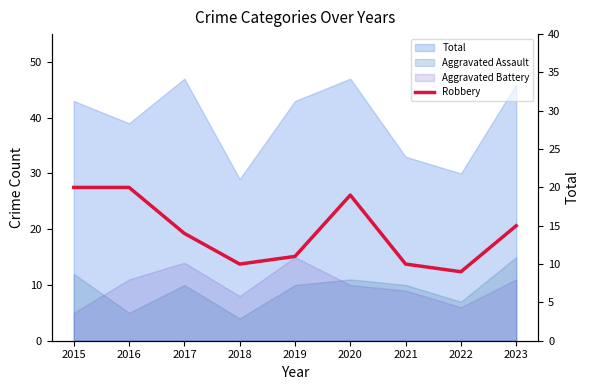

Reading left to right, what are all the values shown in this chart?

2015=20	2016=20	2017=14	2018=10	2019=11	2020=19	2021=10	2022=9	2023=15